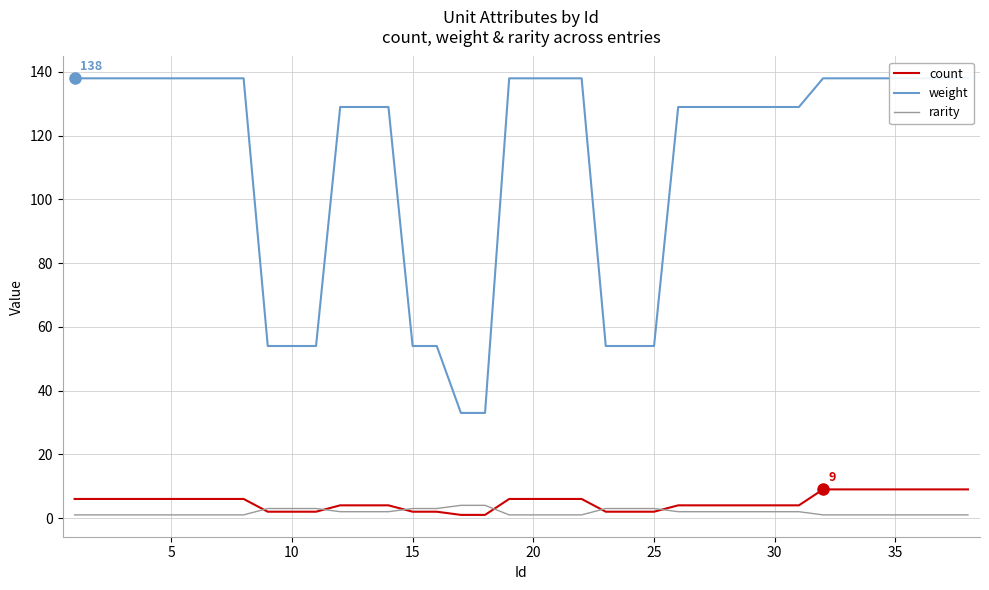

How many values in the count series exceed 6?

7